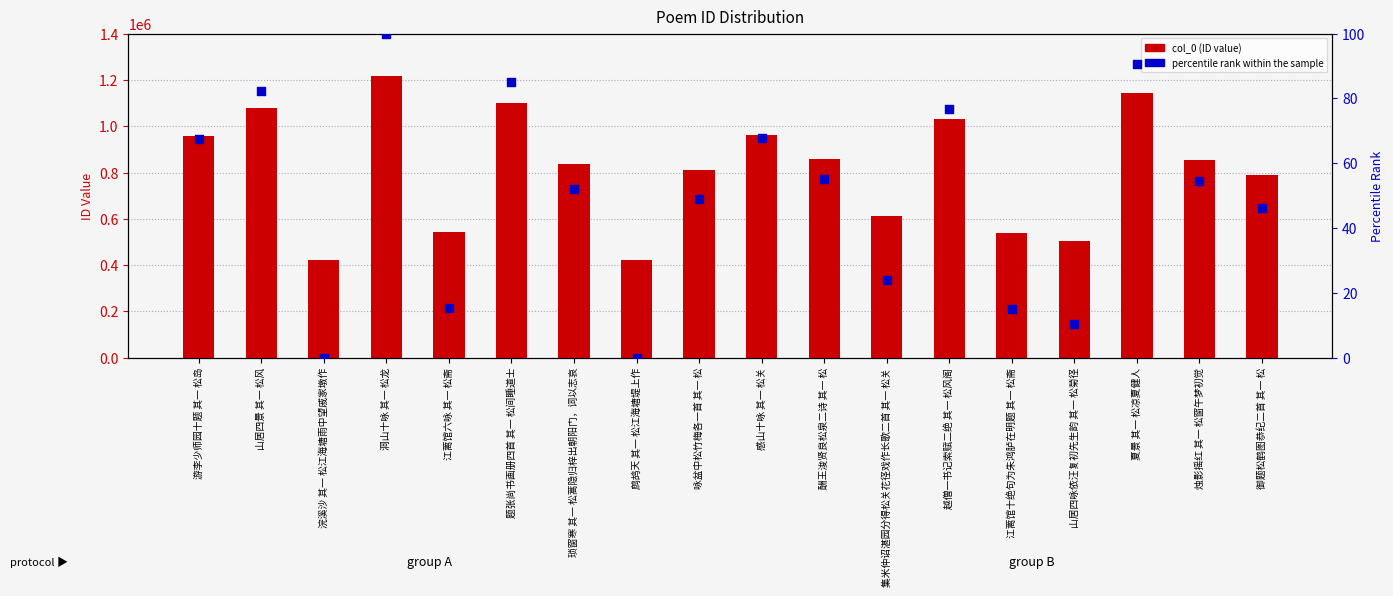

Which series contains the lowest Y value?

percentile rank within the sample